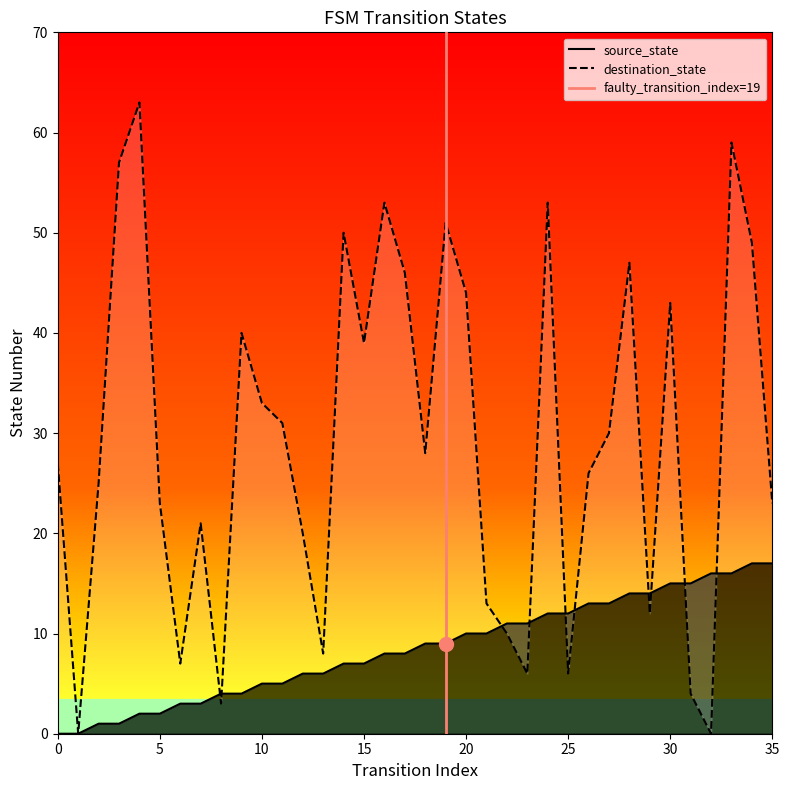

How many distinct data groups are displayed?

2